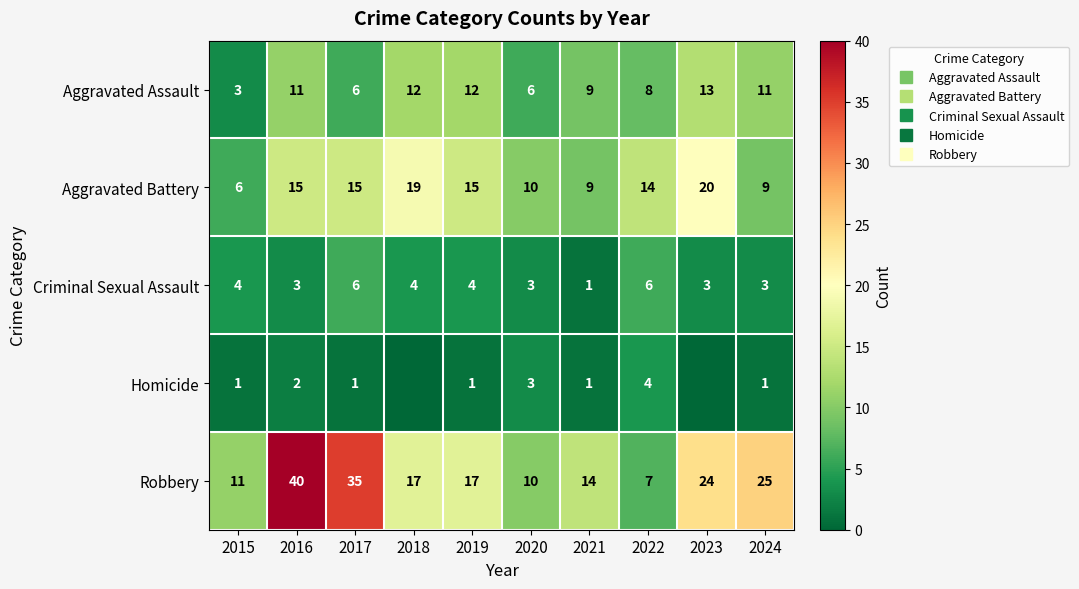

Which series has the largest total across all categories?

Robbery